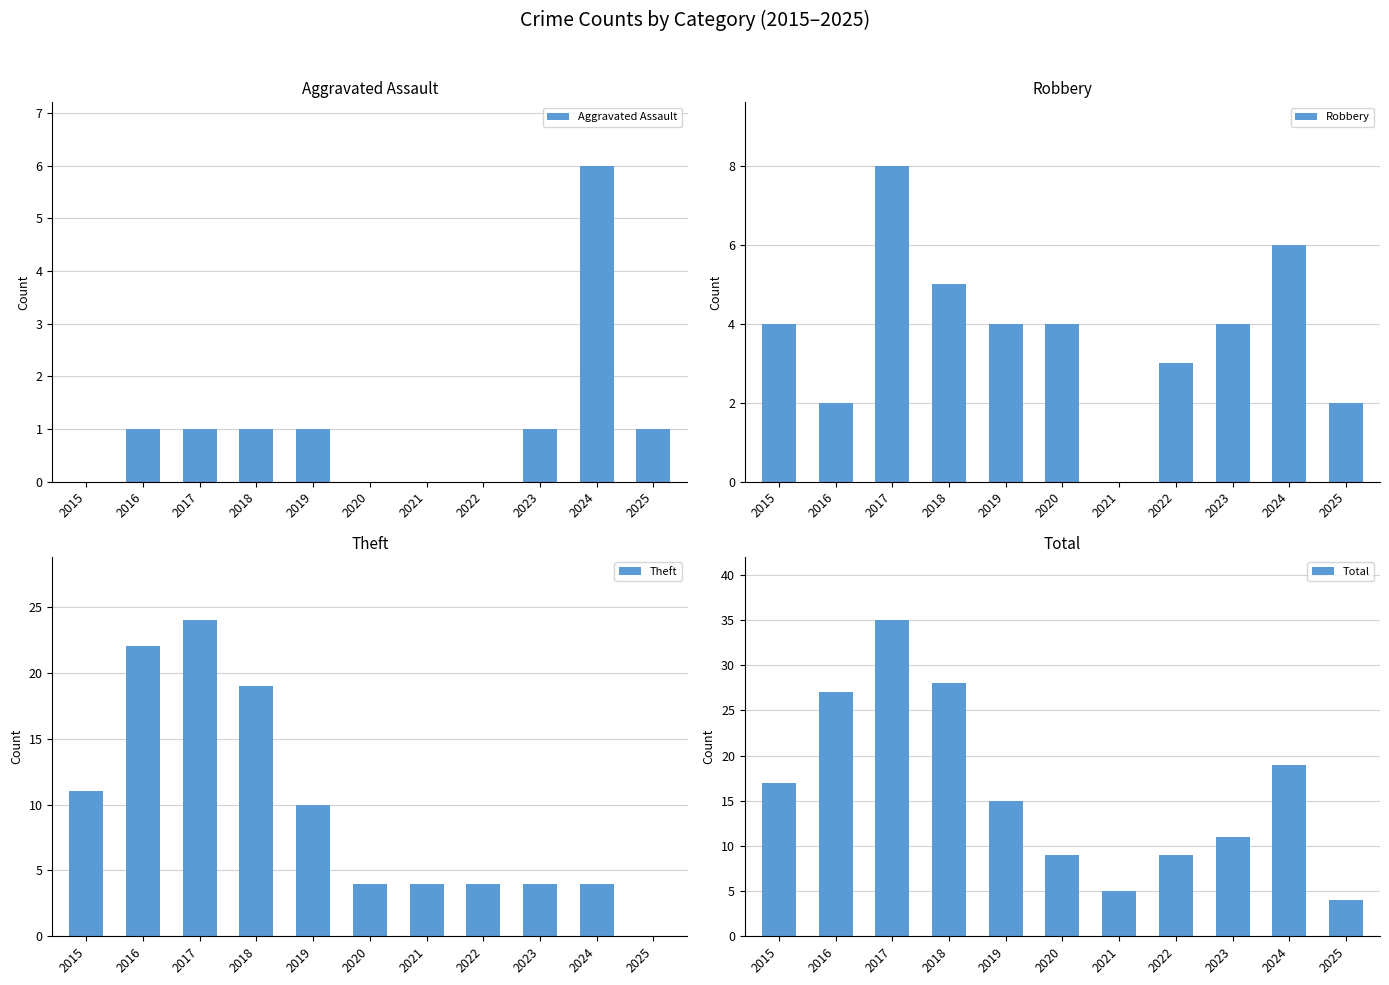

How many bars are there in total?

44